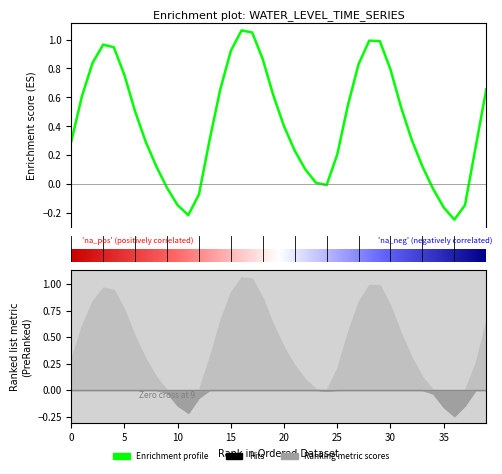

How many negative values are there?

9